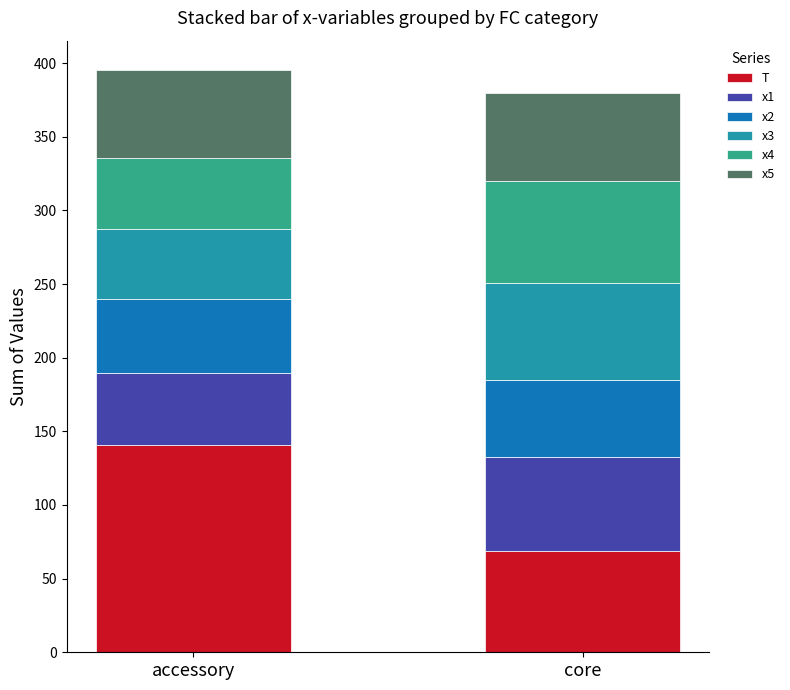

Count the number of data series in this chart.

6